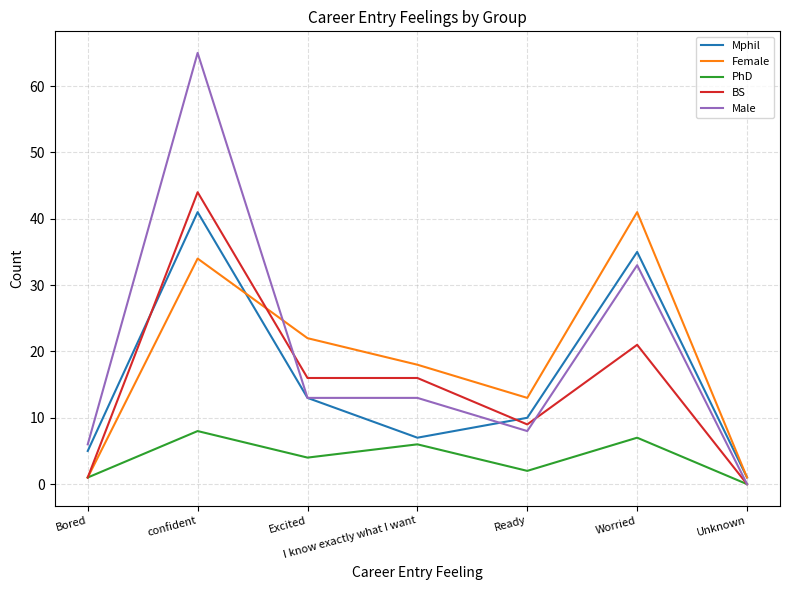

Between Worried and Unknown, which series saw the biggest shift?

Female